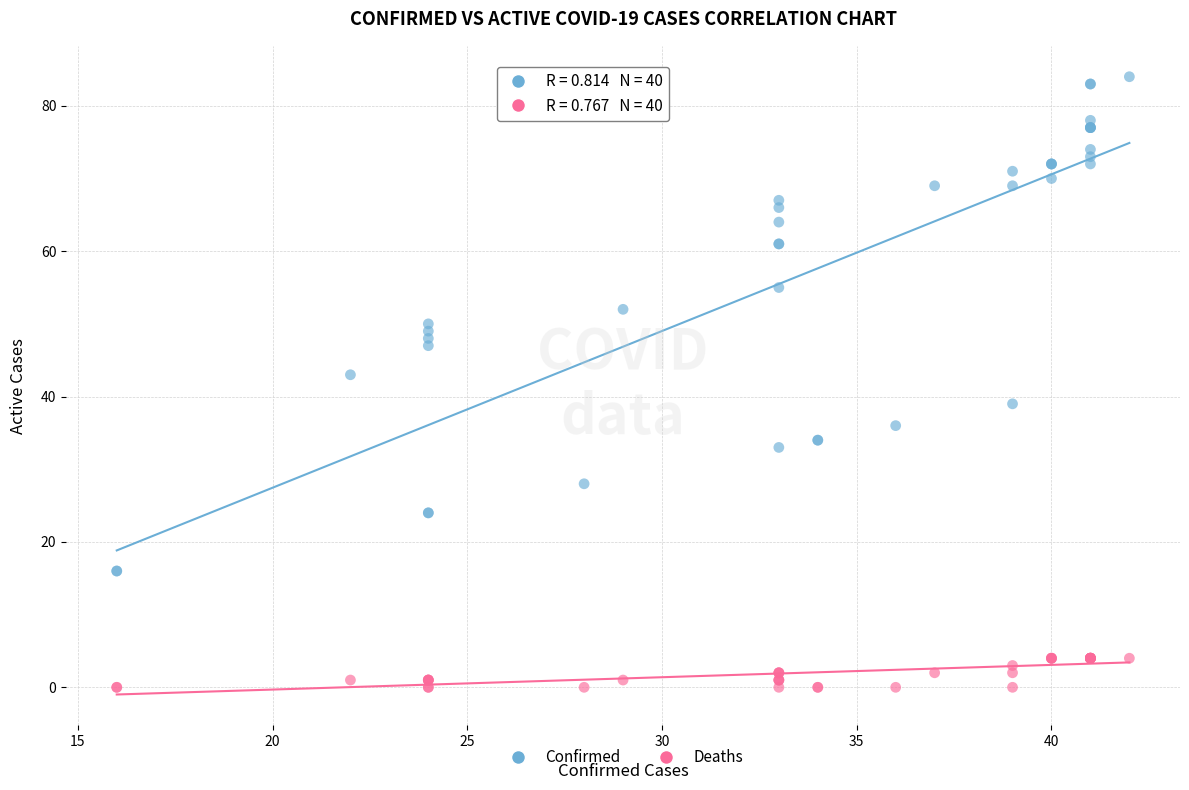

What is the X range (max minus min) for the scatter plot?

26